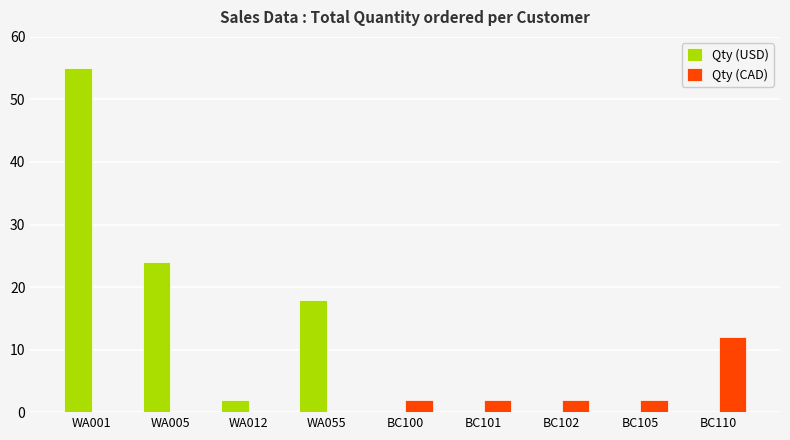

True or false: Qty (CAD) has a value of 0 at WA012.

True